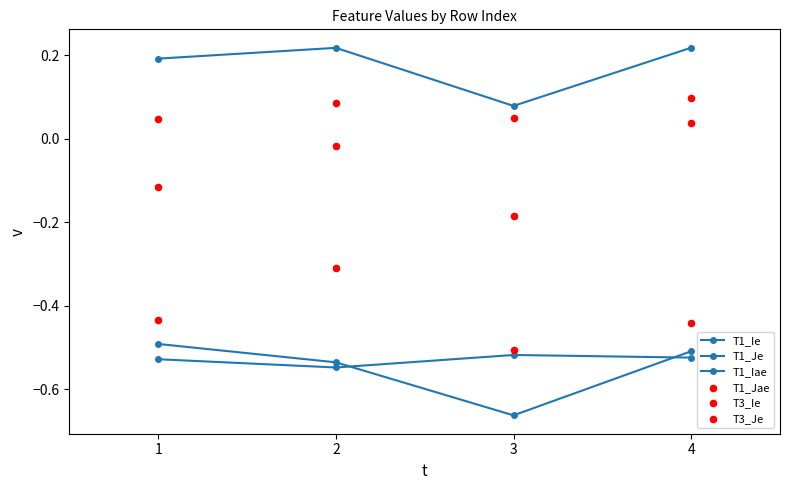

Which series contains the highest Y value?

T1_Iae